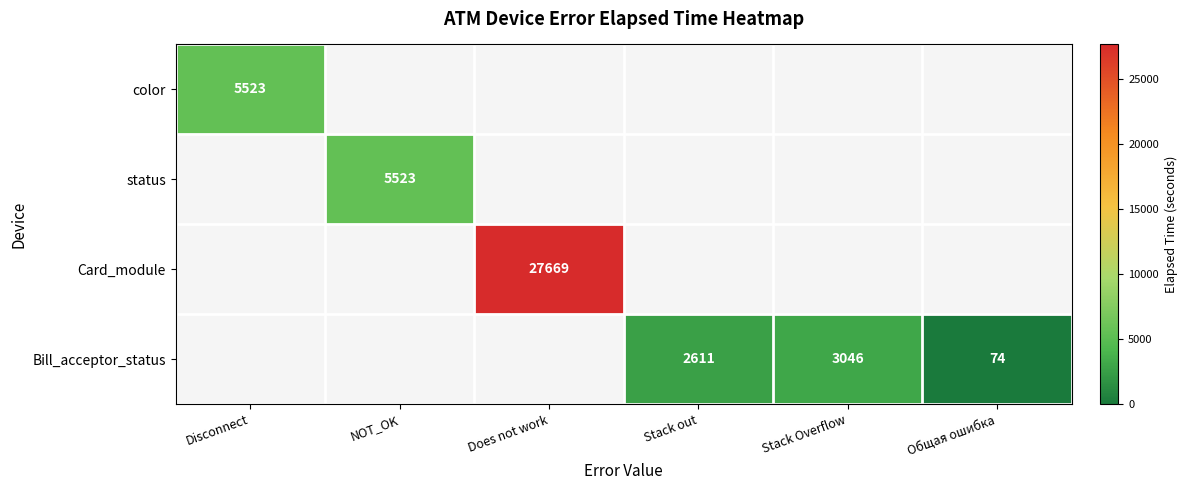

Is it true that Bill_acceptor_status equals 74 at Общая ошибка?

True